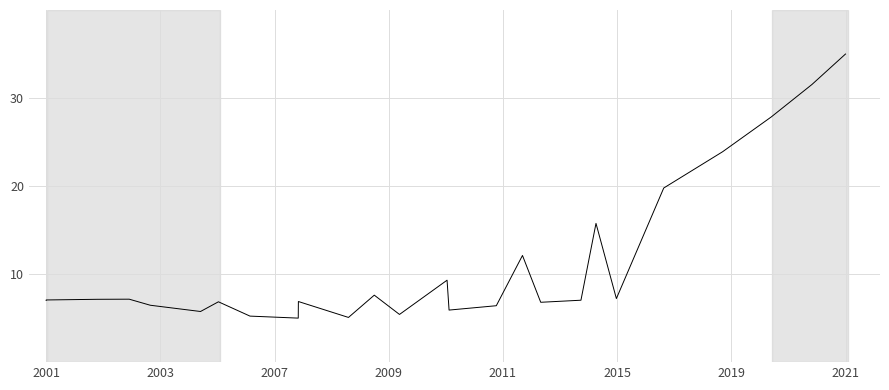

True or false: the data has more than 0 interior local peaks.

True